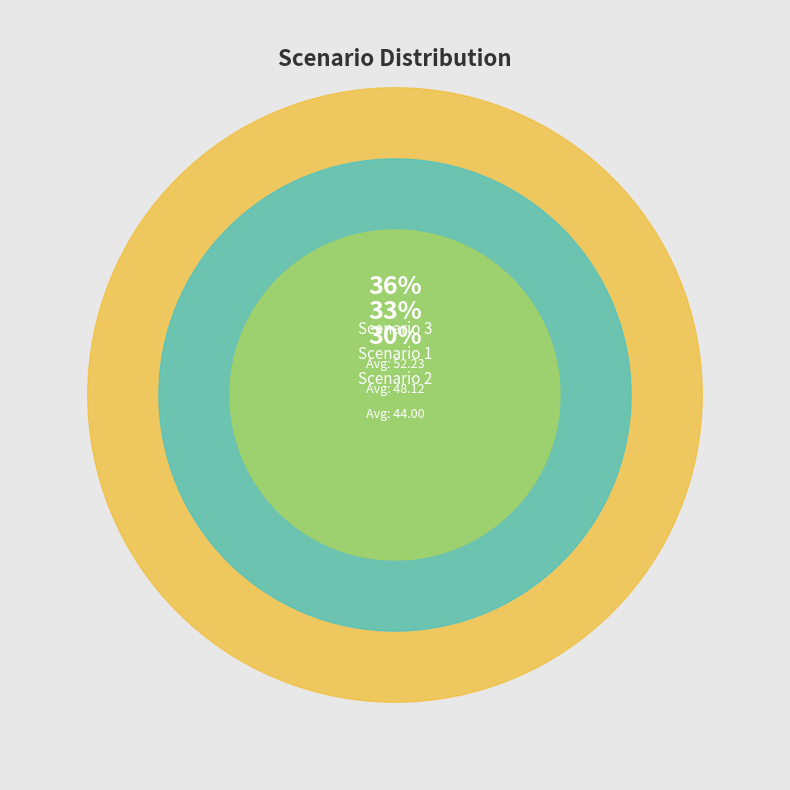

To the nearest percent, what is the combined percentage of Scenario 3 and Scenario 2?

67%